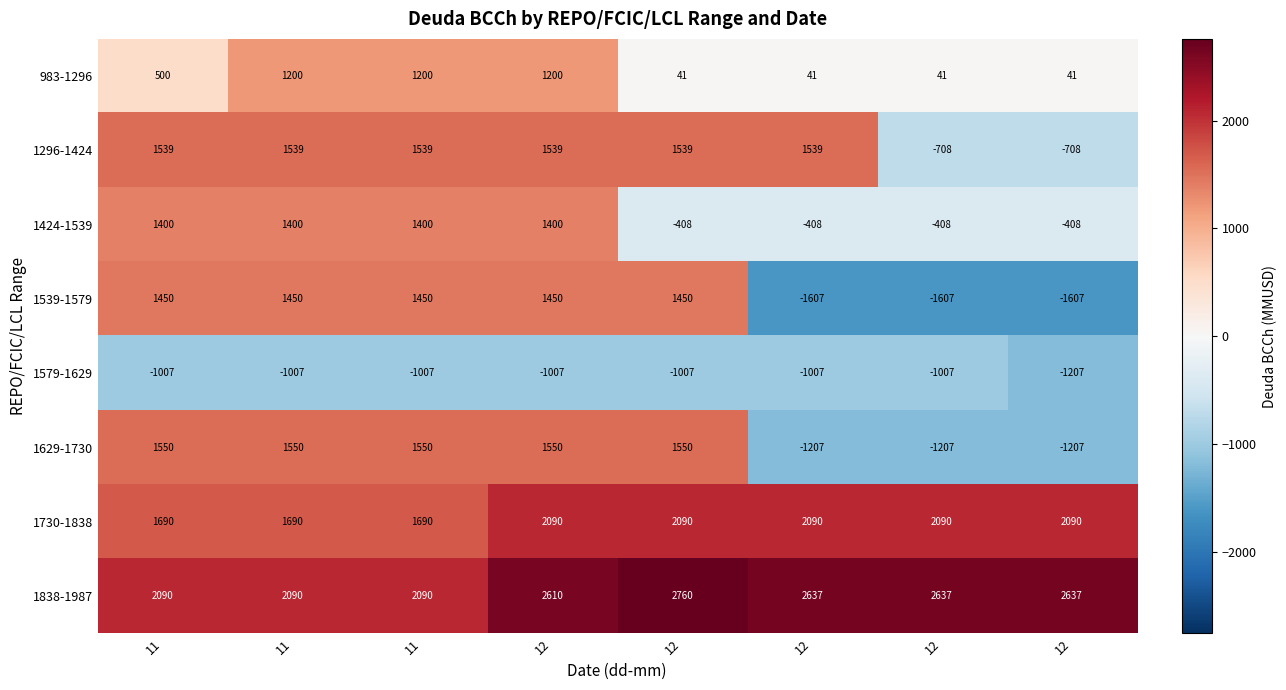

Reading left to right, extract all data points from this chart.

983-1296: 11=500	11=1200	11=1200	12=1200	12=41	12=41	12=41	12=41
1296-1424: 11=1539	11=1539	11=1539	12=1539	12=1539	12=1539	12=-708	12=-708
1424-1539: 11=1400	11=1400	11=1400	12=1400	12=-408	12=-408	12=-408	12=-408
1539-1579: 11=1450	11=1450	11=1450	12=1450	12=1450	12=-1607	12=-1607	12=-1607
1579-1629: 11=-1007	11=-1007	11=-1007	12=-1007	12=-1007	12=-1007	12=-1007	12=-1207
1629-1730: 11=1550	11=1550	11=1550	12=1550	12=1550	12=-1207	12=-1207	12=-1207
1730-1838: 11=1690	11=1690	11=1690	12=2090	12=2090	12=2090	12=2090	12=2090
1838-1987: 11=2090	11=2090	11=2090	12=2610	12=2760	12=2637	12=2637	12=2637